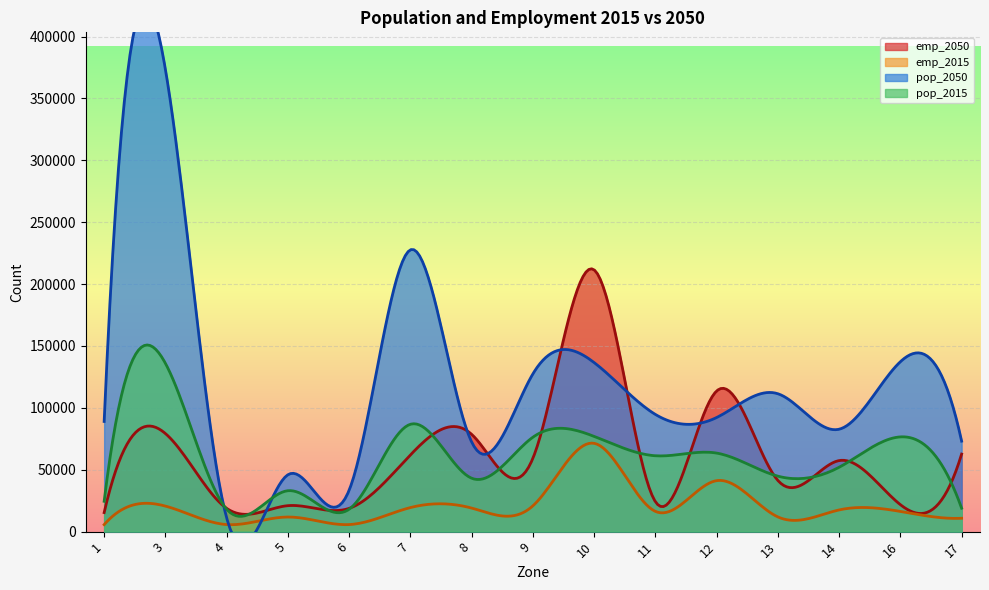

Is it true that pop_2050 equals 133884.3 at 7?

False